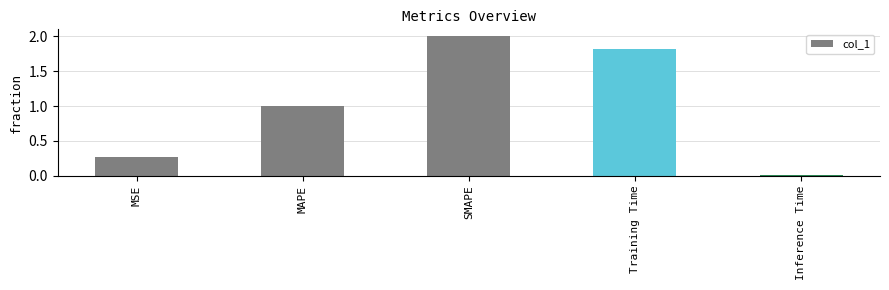

What is the label of the 1st bar from the left?

MSE